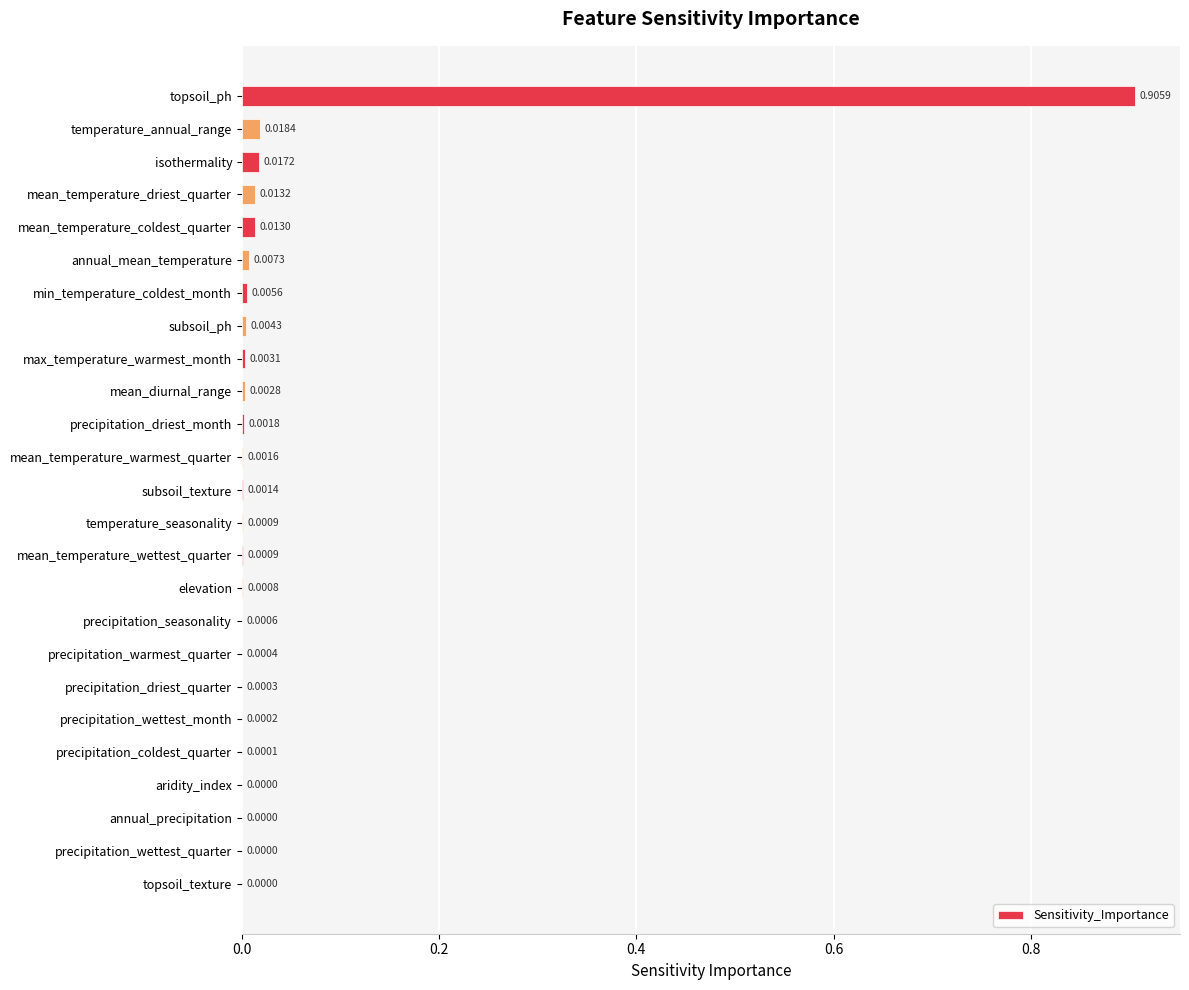

Which label corresponds to the largest value in the chart?

topsoil_ph